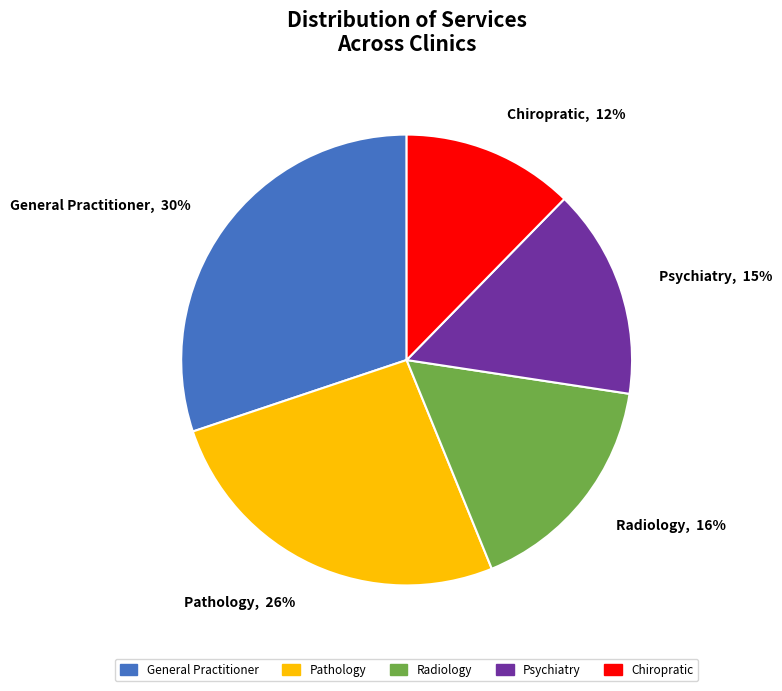

Which slice is the largest?

General Practitioner